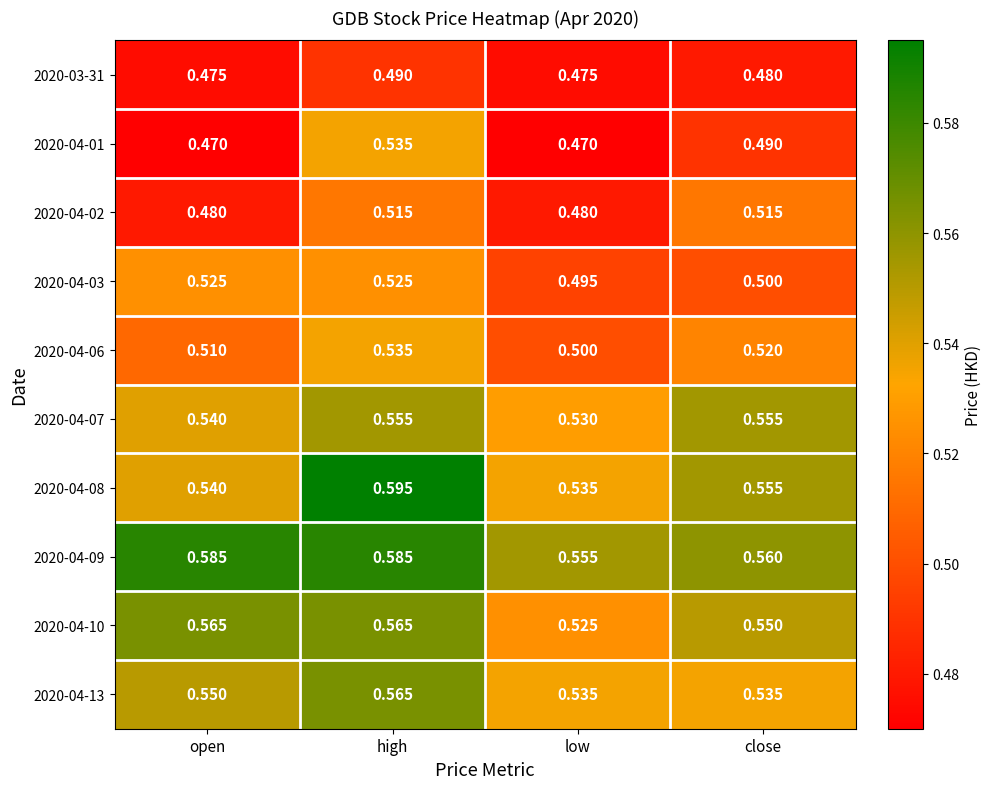

Is the value of 2020-04-02 at high greater than the value of 2020-03-31 at high?

Yes